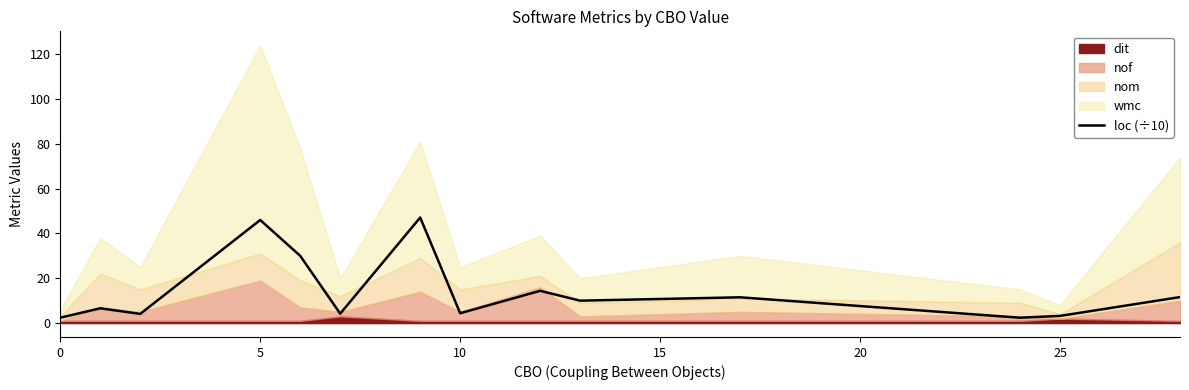

Is it true that loc (÷10) equals 21.5 at 5?

False